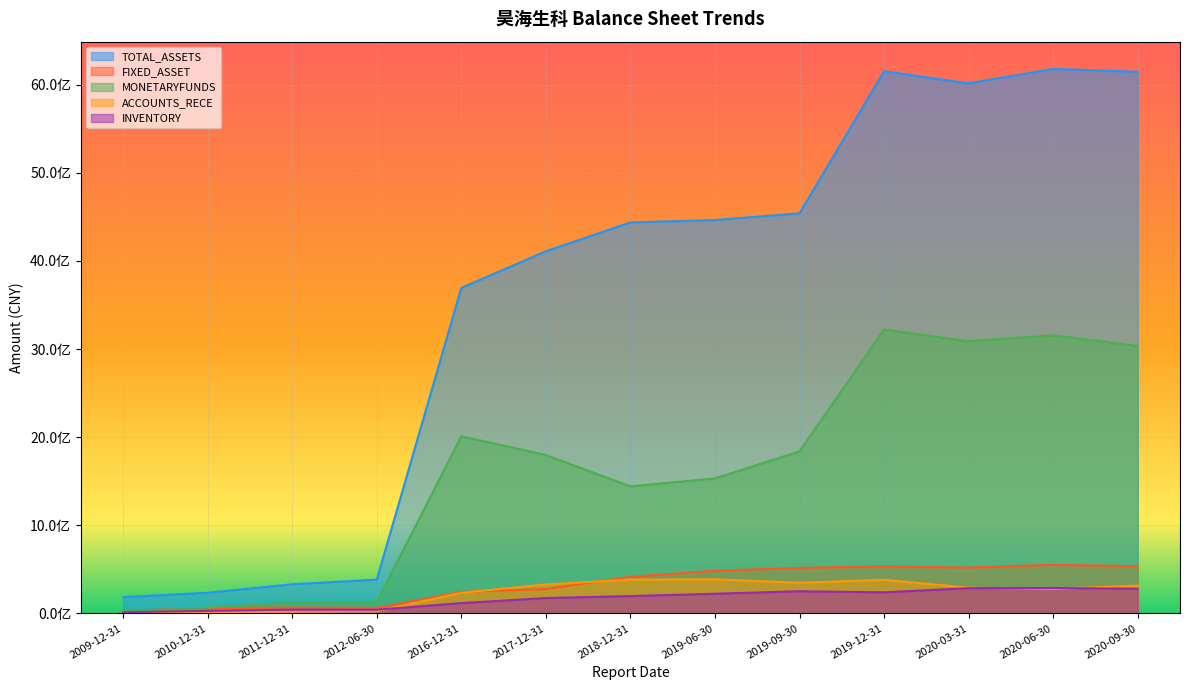

What is the highest value of the FIXED_ASSET series?

552040483.2